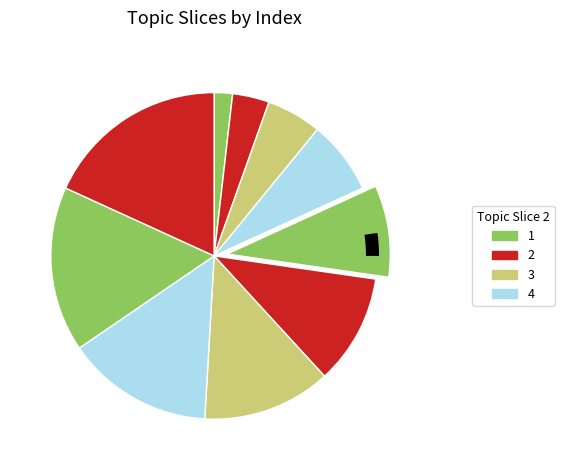

What percentage is the 1 slice, to the nearest percent?

2%